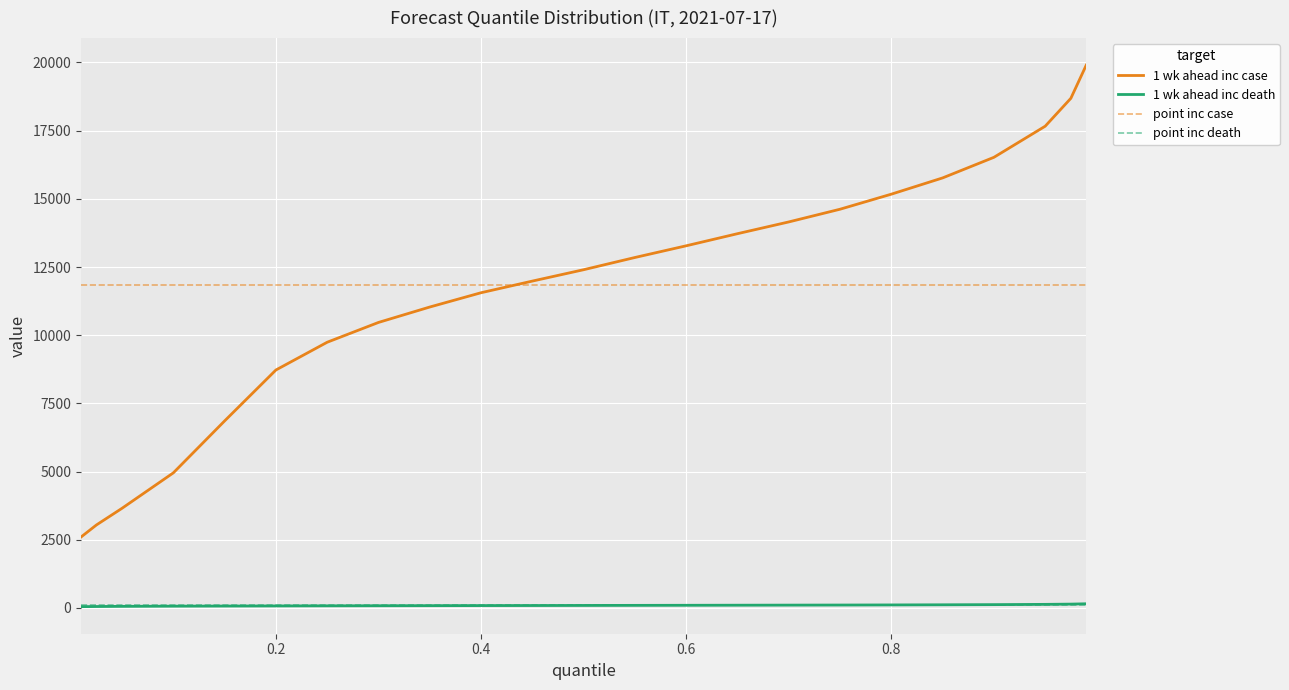

True or false: 1 wk ahead inc death and 1 wk ahead inc case intersect in this chart.

False